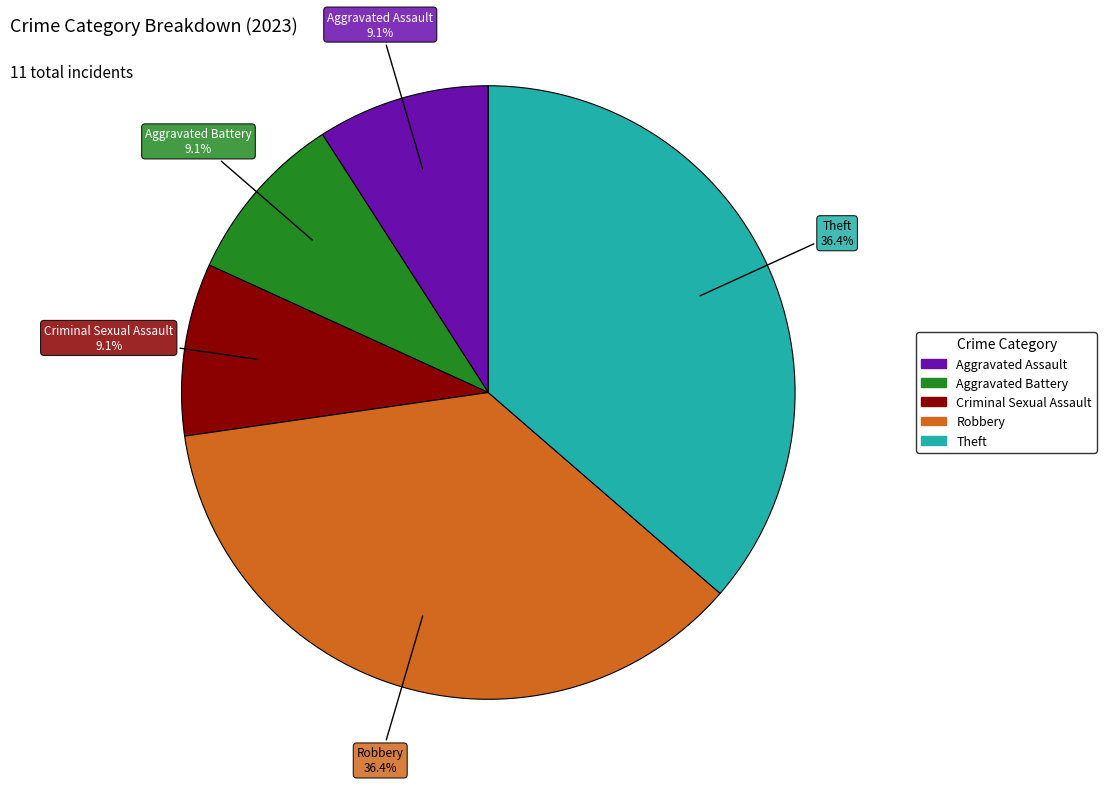

To the nearest percent, what is the difference between the largest and smallest slice percentages?

27%